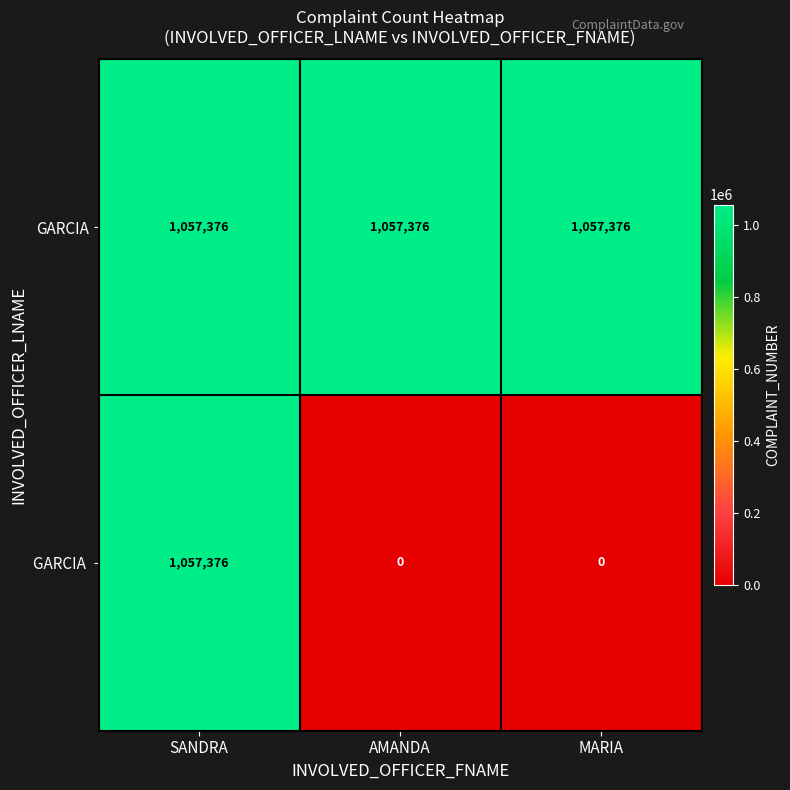

What is the maximum value shown in the chart?

1057376